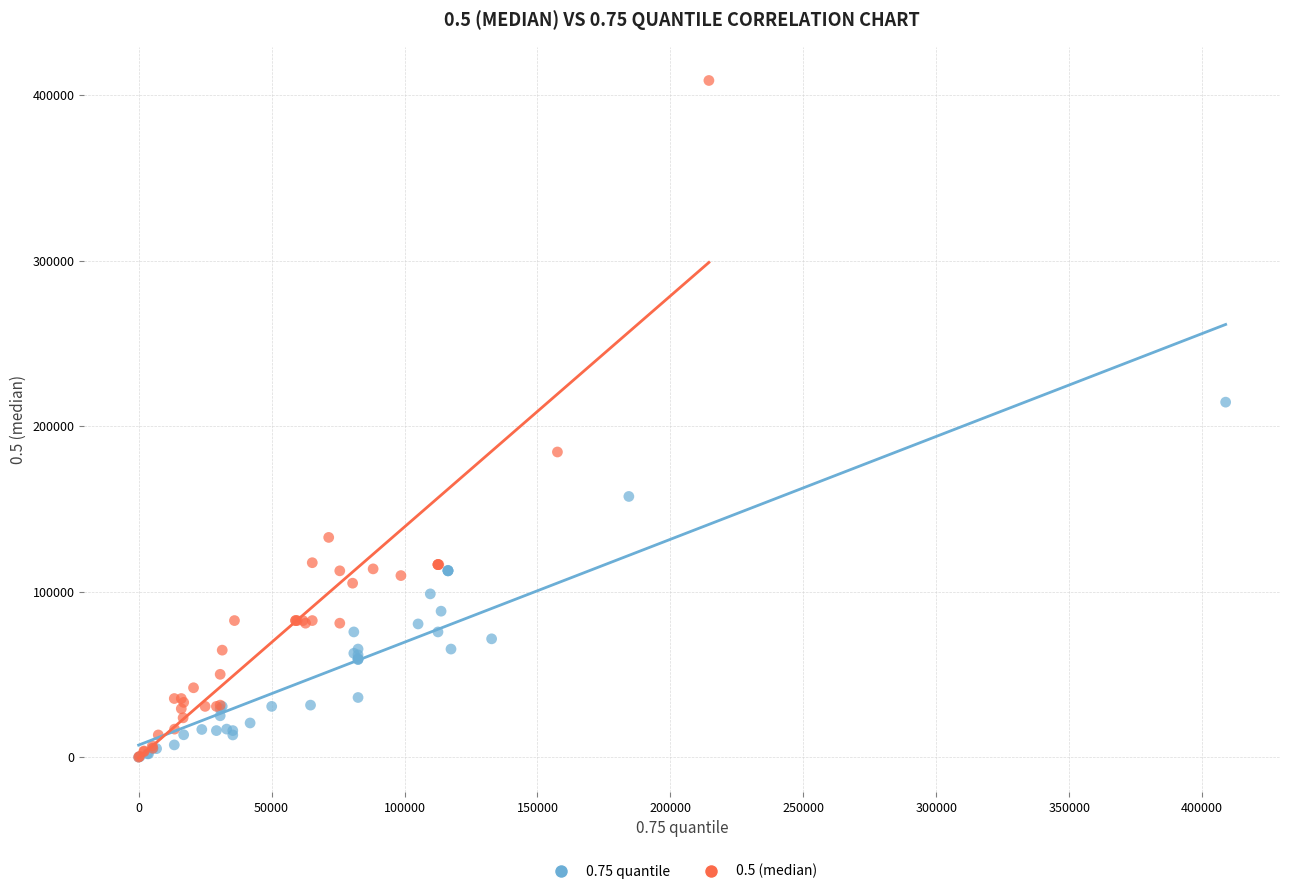

What are all the series names shown in the legend?

0.75 quantile, 0.5 (median)